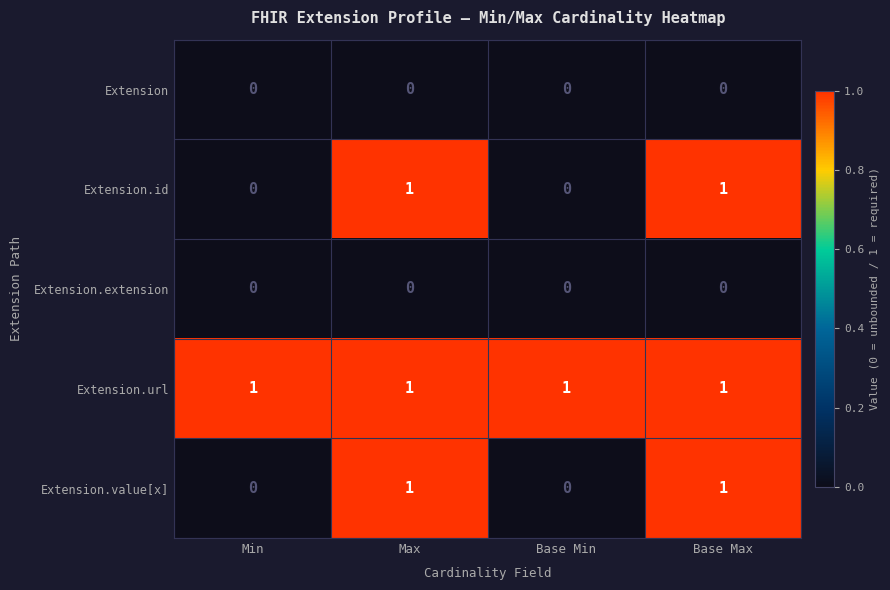

What is the total value across all series at Base Min?

1